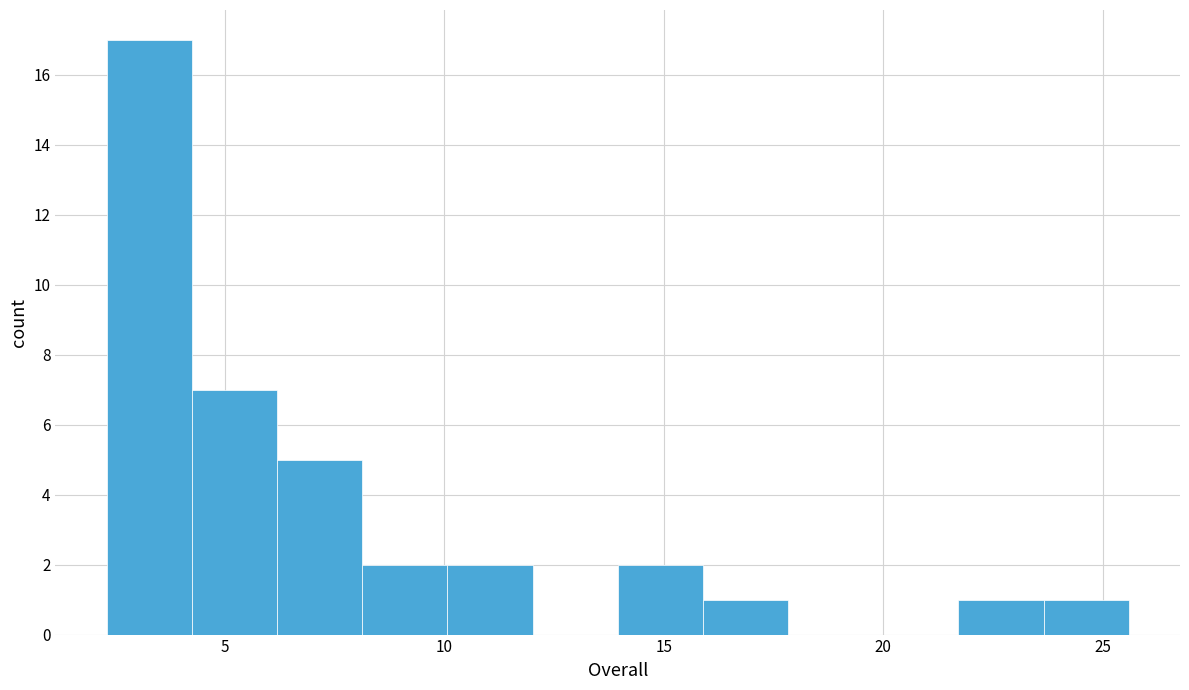

Around what value on the x-axis is the tallest bar? Give the approximate position of its centre, as read against the axis.

3.5